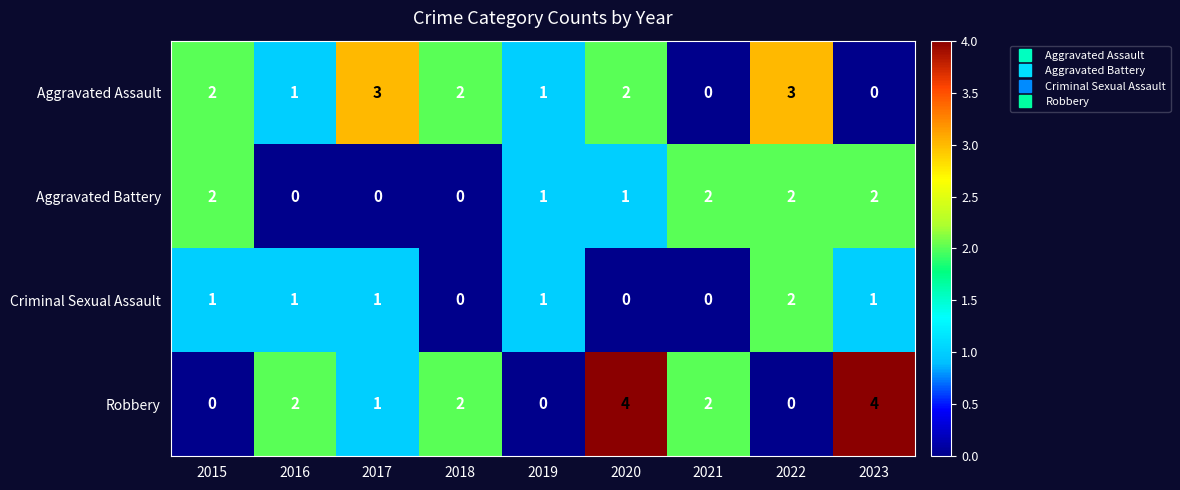

Between 2016 and 2017, which series saw the biggest shift?

Aggravated Assault